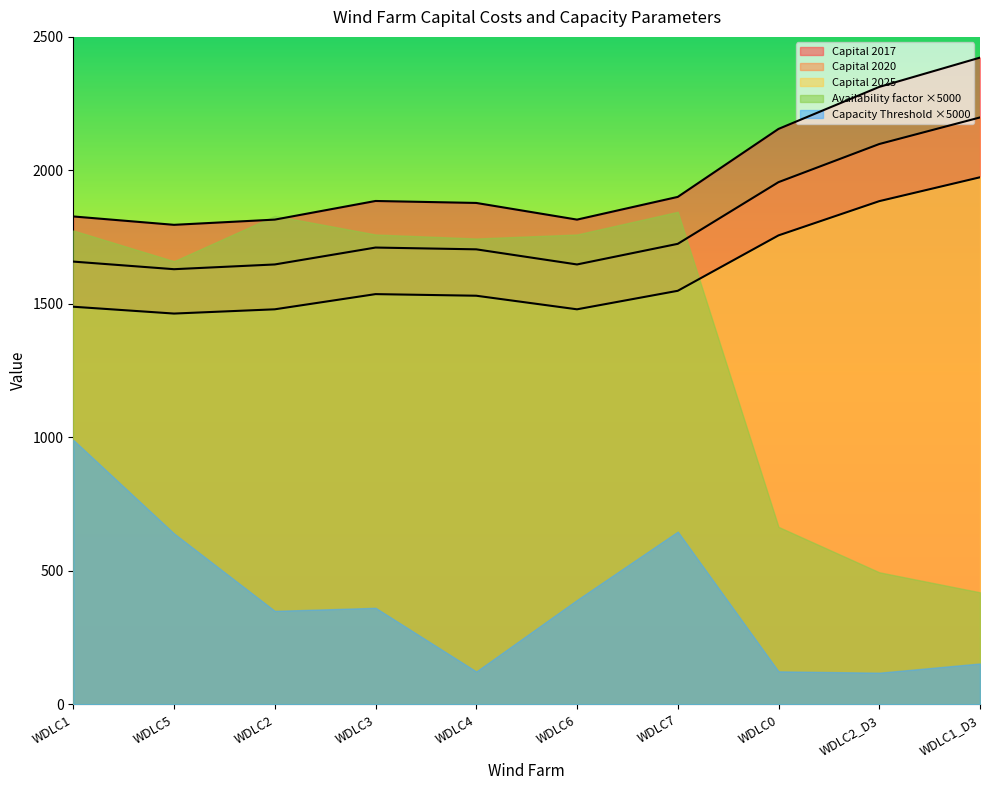

What is the total value across all series at WDLC0?

6657.1